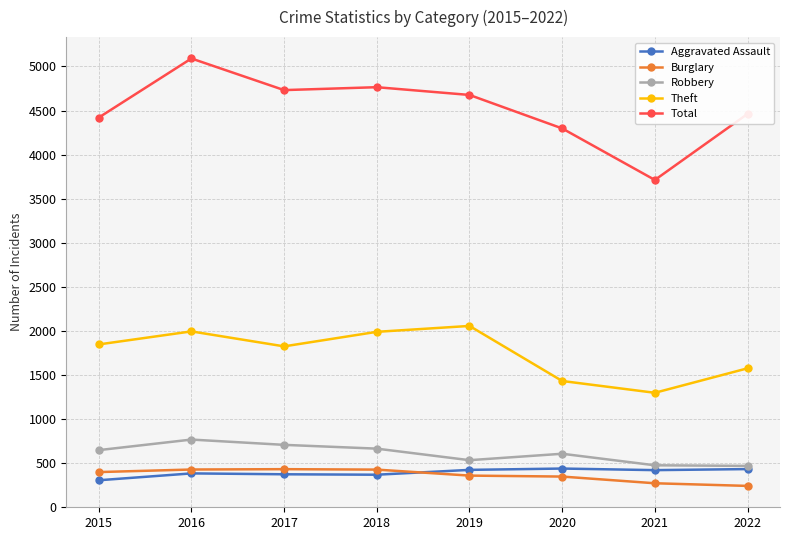

At which category is the sum across all series the highest?

2016